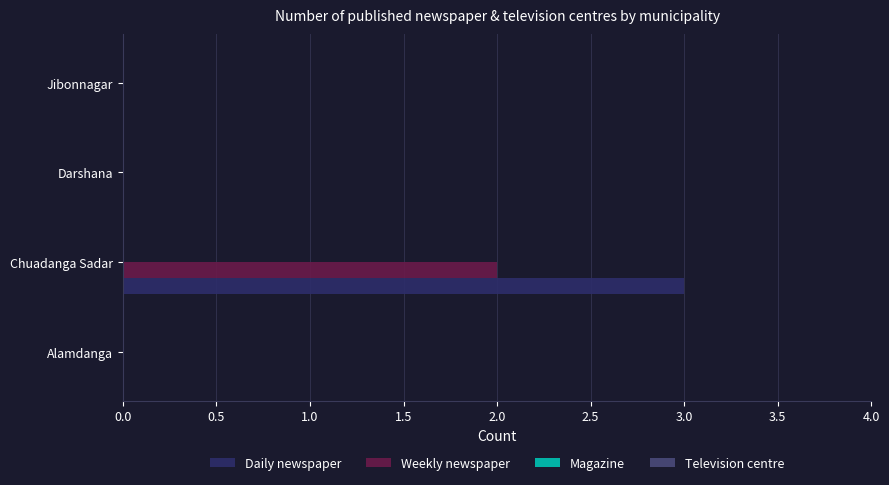

What is the sum of all Daily newspaper values?

3